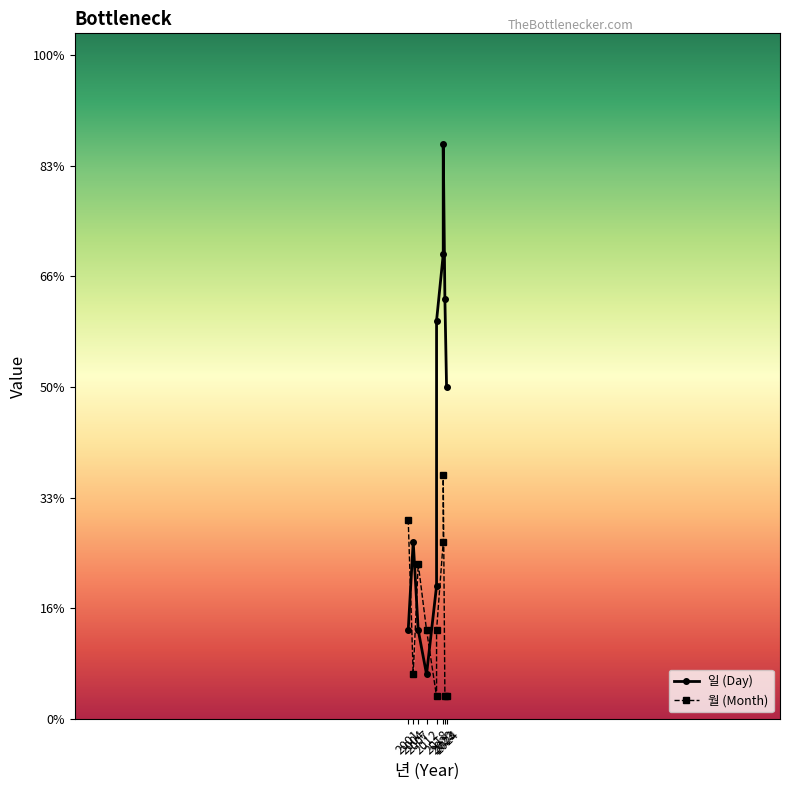

At which label does 월 (Month) first exceed 4?

2001